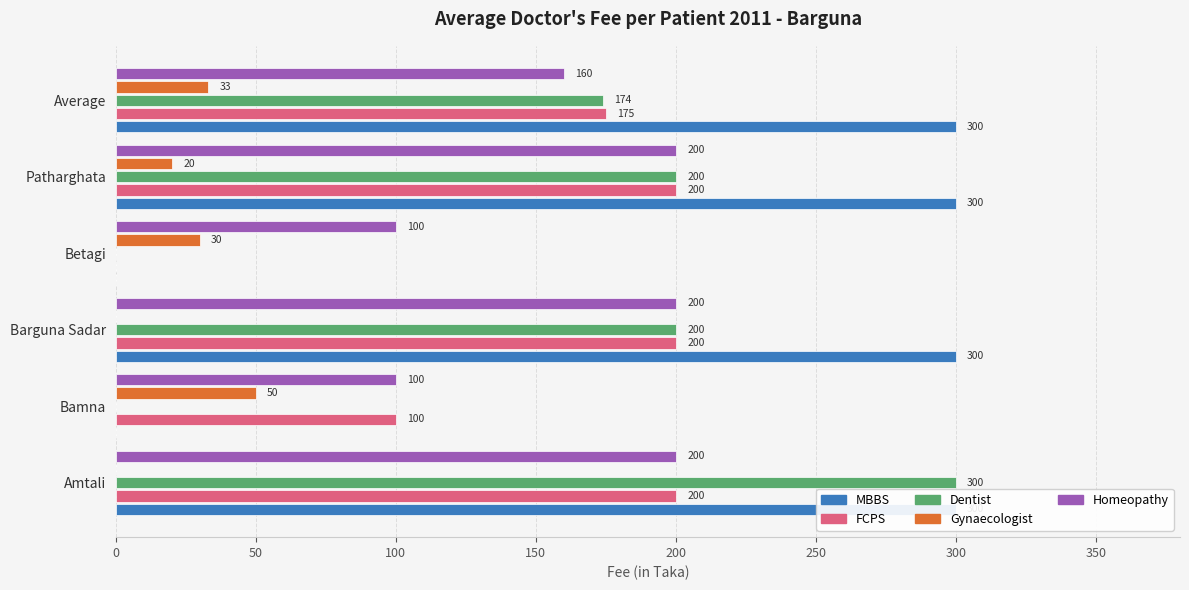

What is the value of the FCPS bar at the 2nd from the left?

100